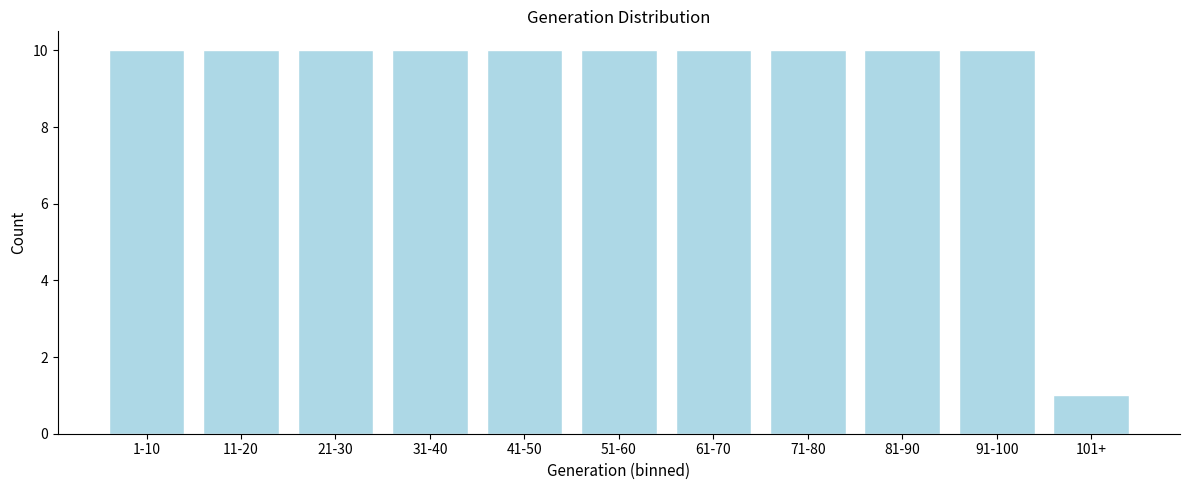

Reading right to left, extract all data points from this chart.

1	10	10	10	10	10	10	10	10	10	10